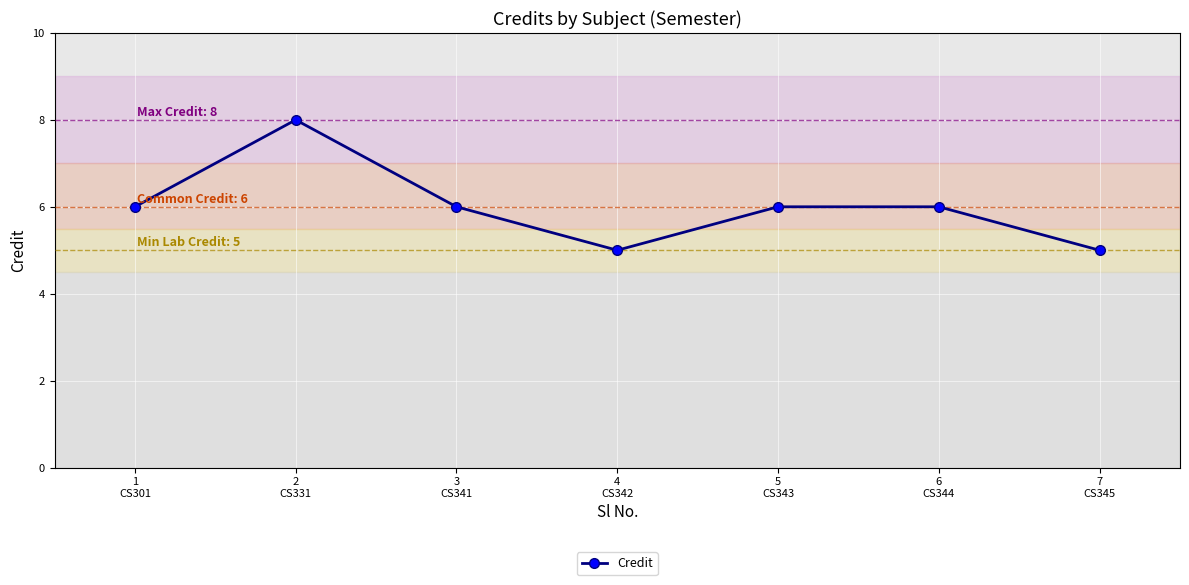

How many lines are shown in the chart?

1